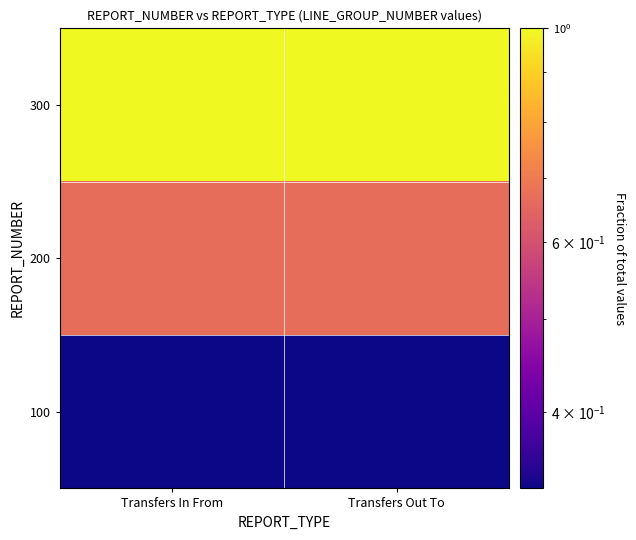

At which category does the chart reach its minimum across all series?

Transfers In From